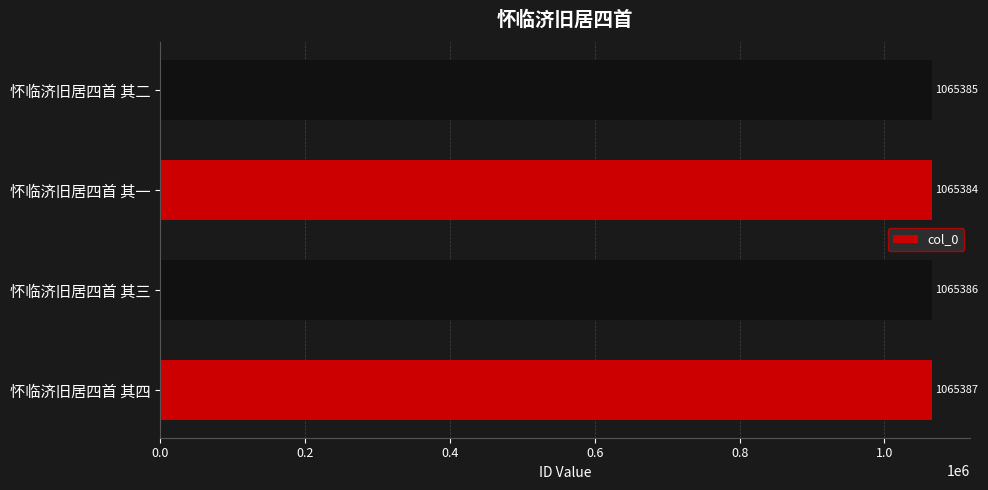

The value at 怀临济旧居四首 其三 is 1065386. True or false?

True